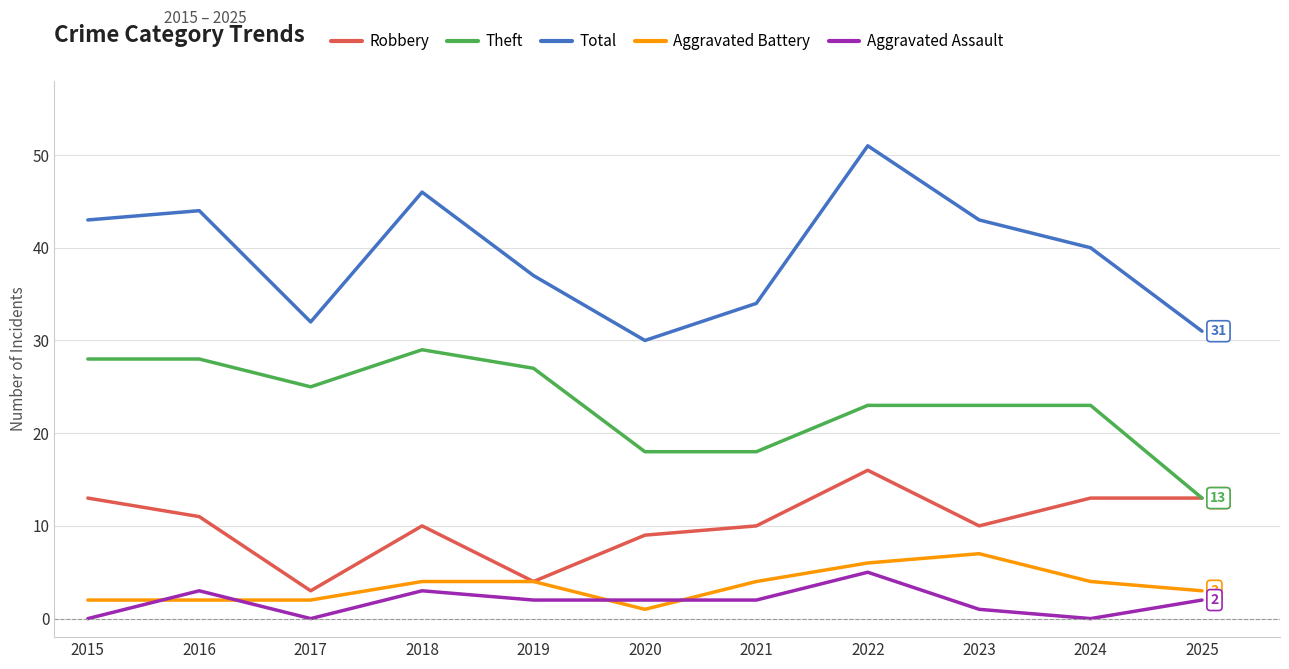

How many interior local valleys does the Total series have?

2